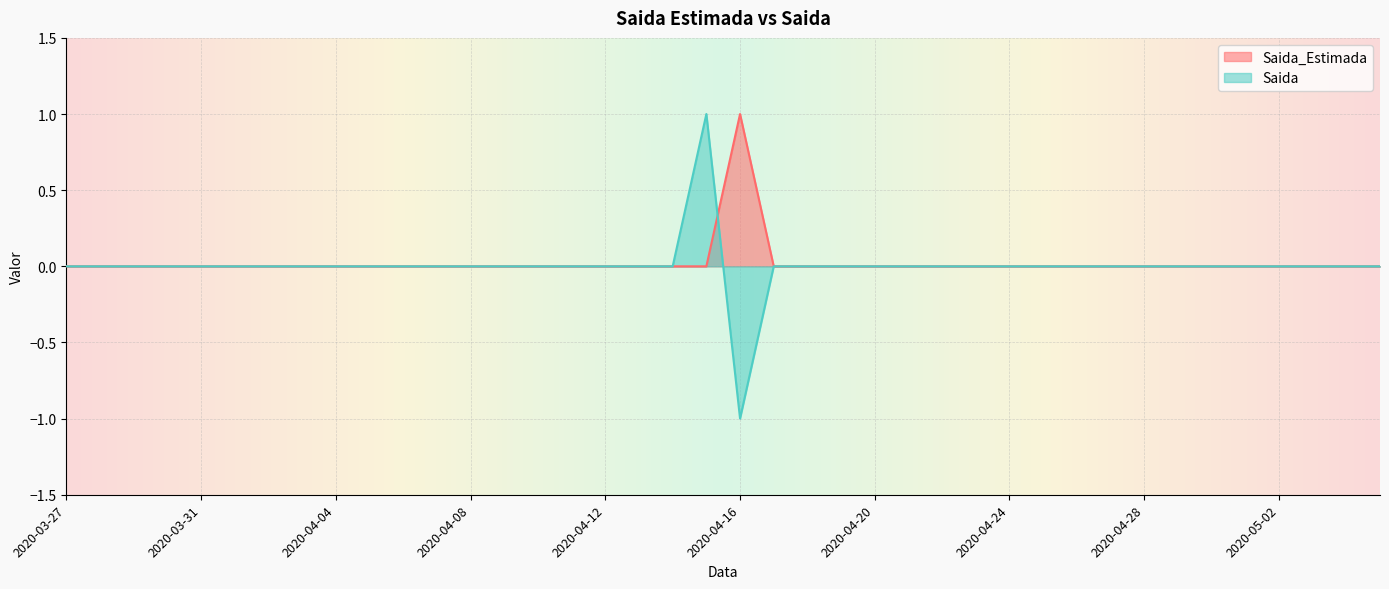

How many lines are shown in the chart?

2